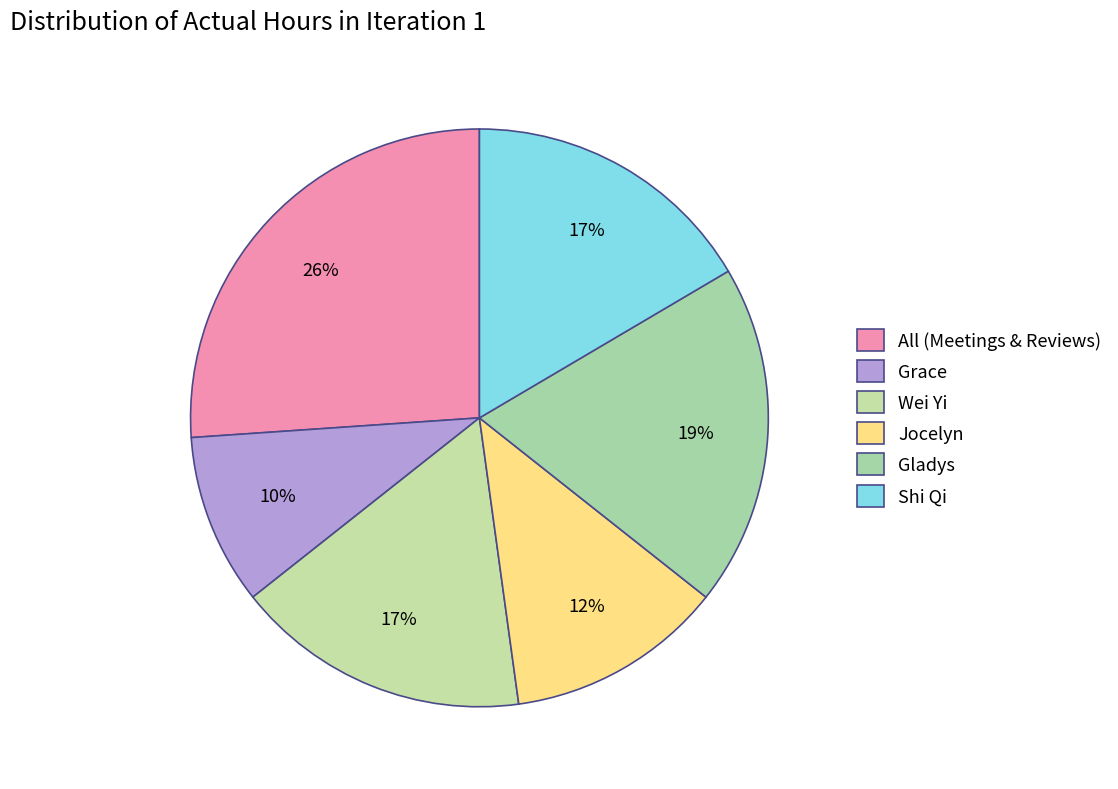

Count the number of slices in the pie.

6